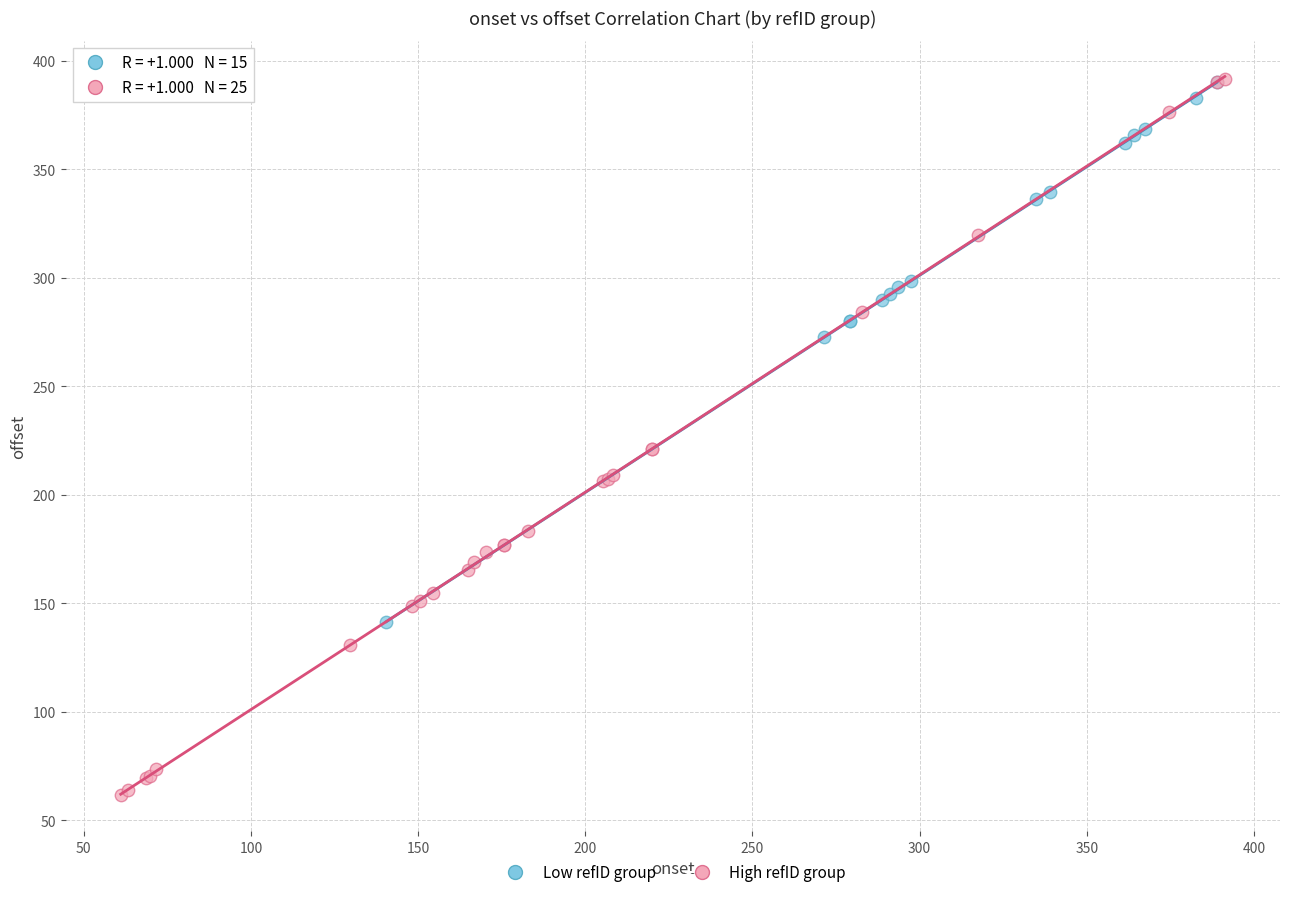

Which series contains the lowest Y value?

High refID group